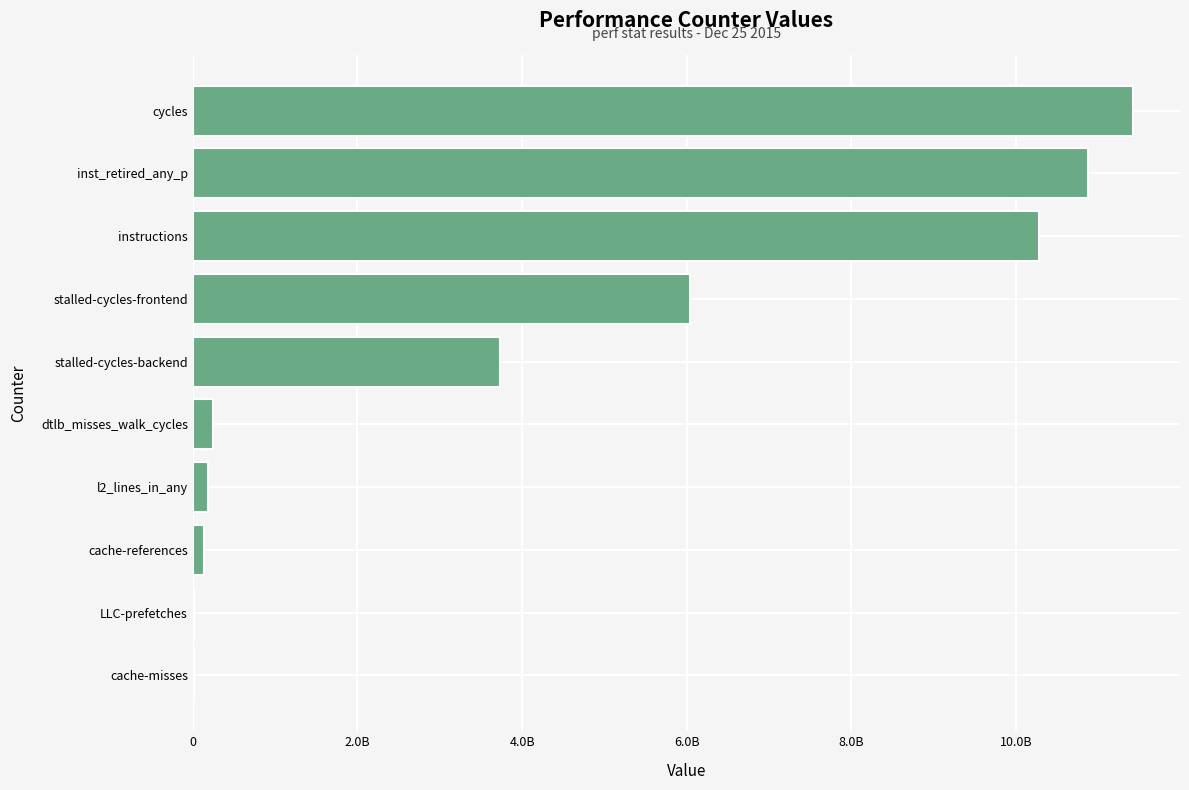

What is the sum of all values?

42935170825